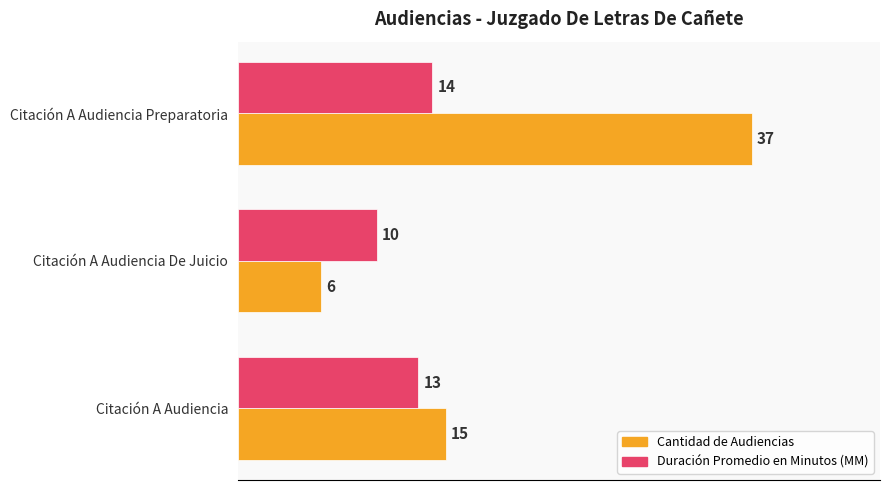

Is it true that Duración Promedio en Minutos (MM) equals 14 at Citación A Audiencia De Juicio?

False